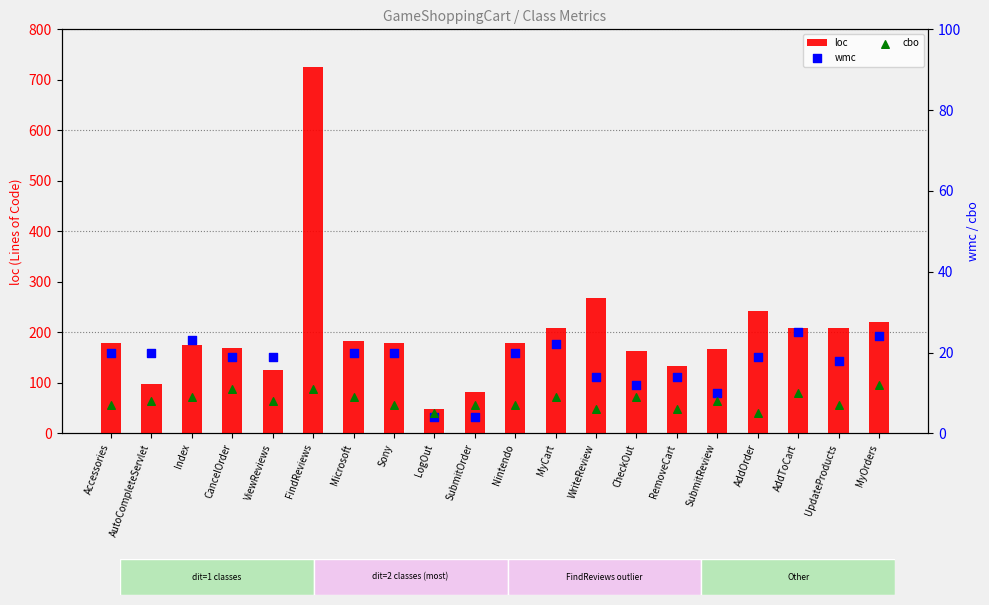

Which series has the largest Y range (max minus min)?

loc